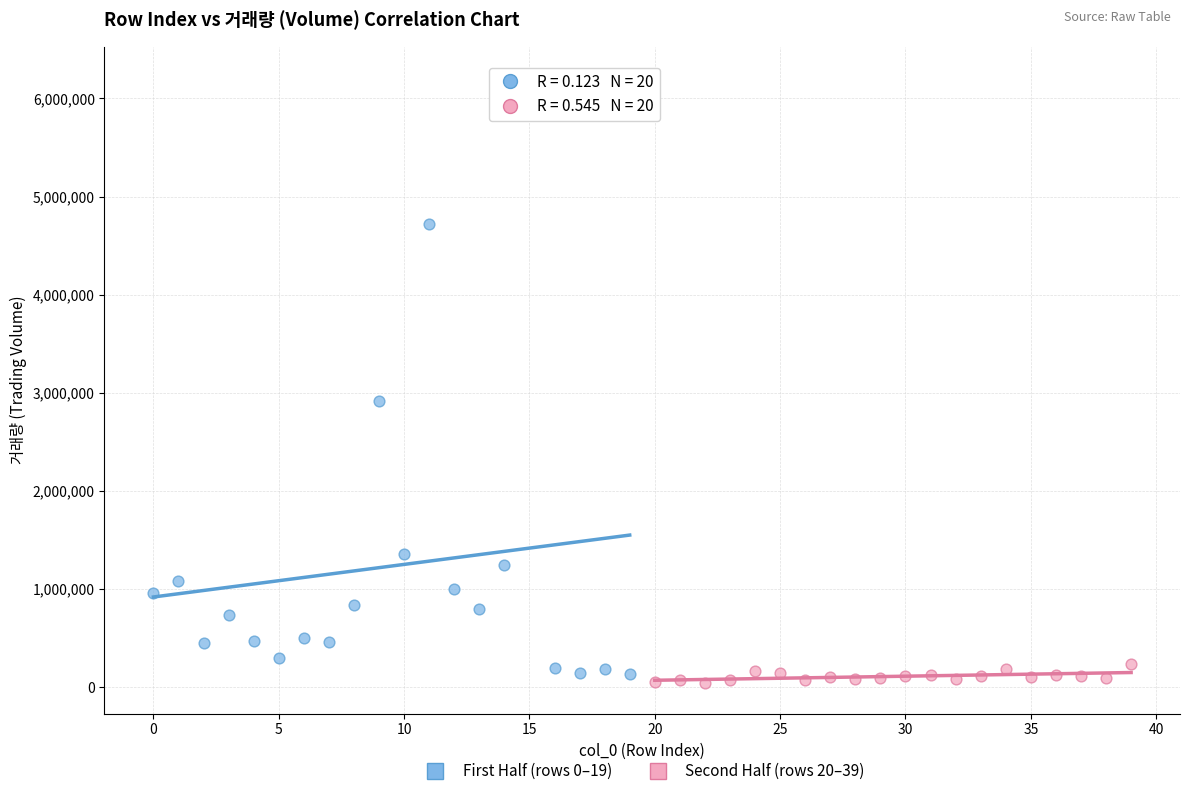

Which series reaches the maximum Y coordinate?

First Half (rows 0–19)